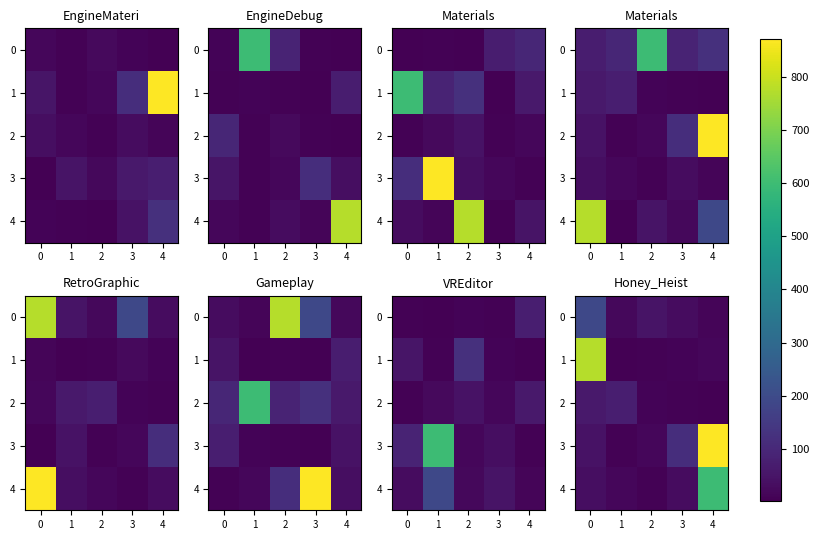

Which category has the lowest value in the 0 series?

4